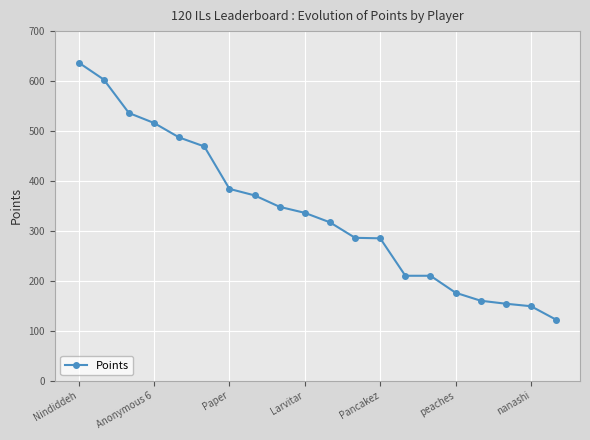

What is the value of the 17th point from the left?

160